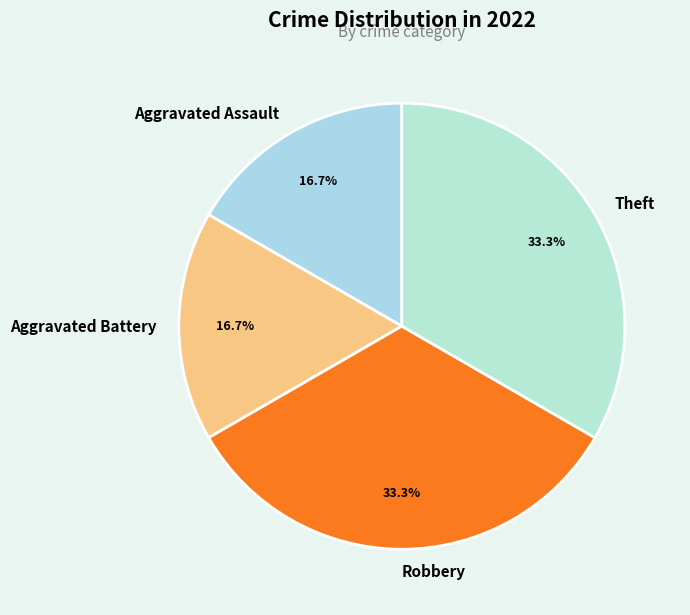

Is there any slice that represents more than half of the pie?

No